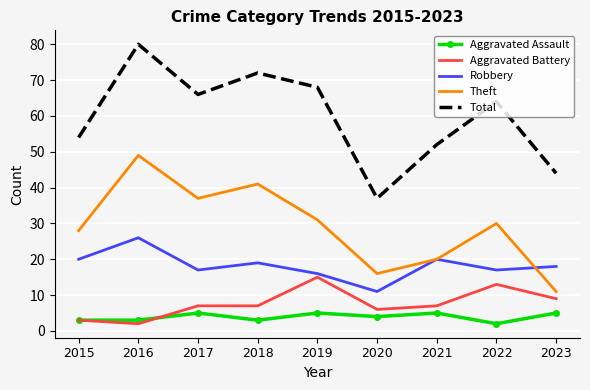

True or false: Theft has a value of 5 at 2023.

False